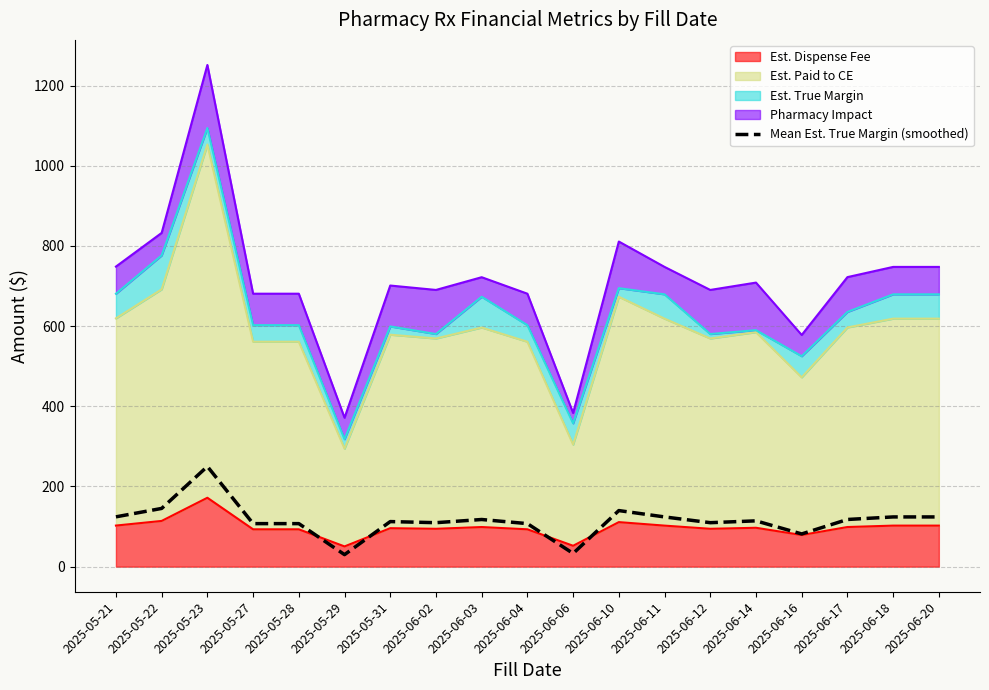

What is the value of the 13th point from the left?

124.1